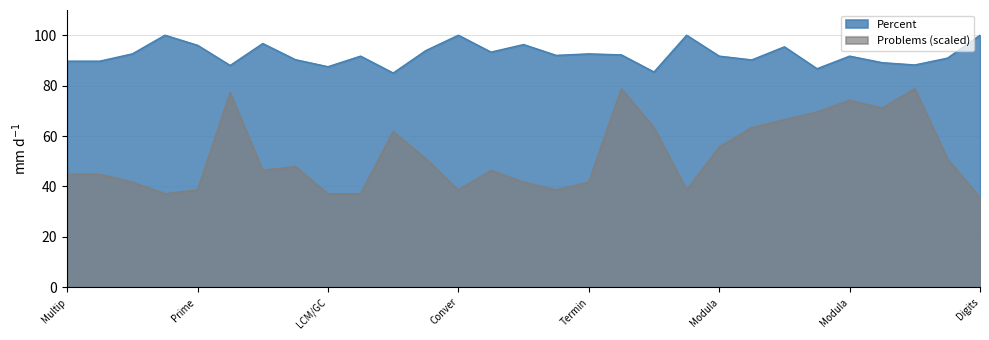

What is the value of the Problems point at the 21st from the left?

55.6